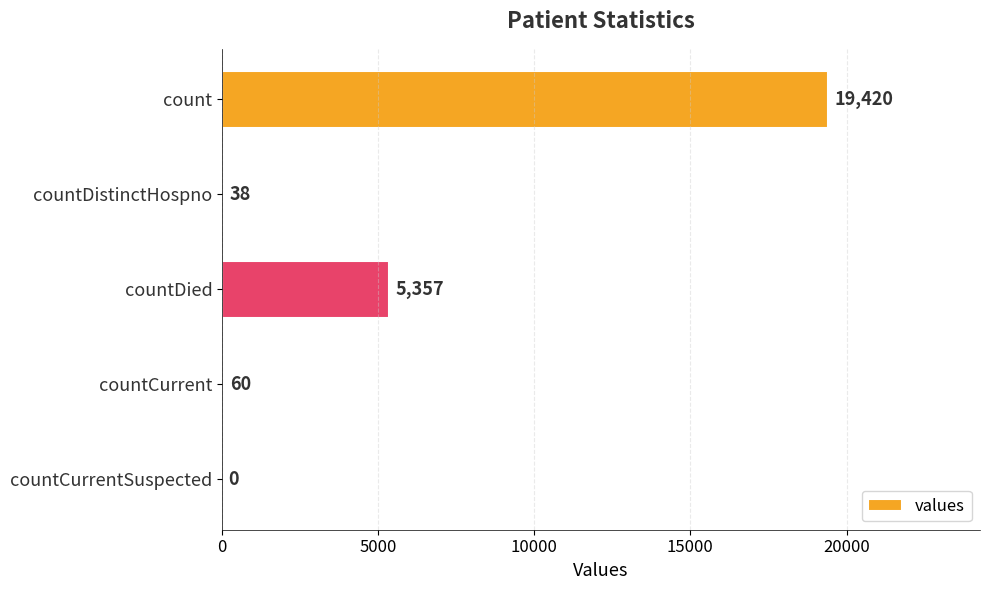

Reading top to bottom, transcribe all the data shown in this chart.

count=19420	countDistinctHospno=38	countDied=5357	countCurrent=60	countCurrentSuspected=0